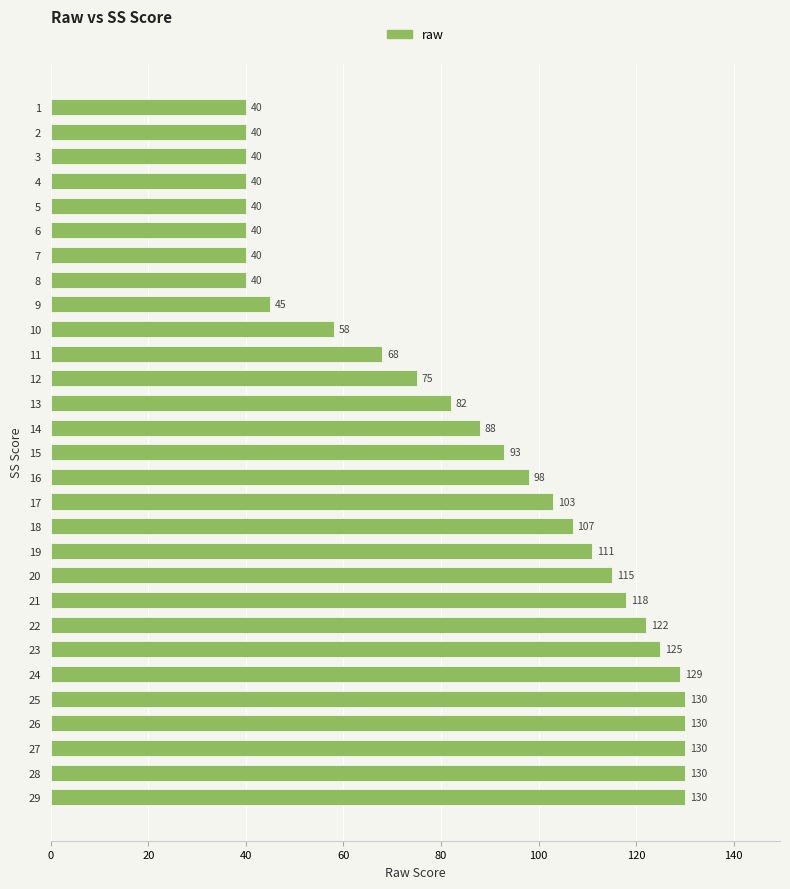

What is the maximum value shown in the chart?

130